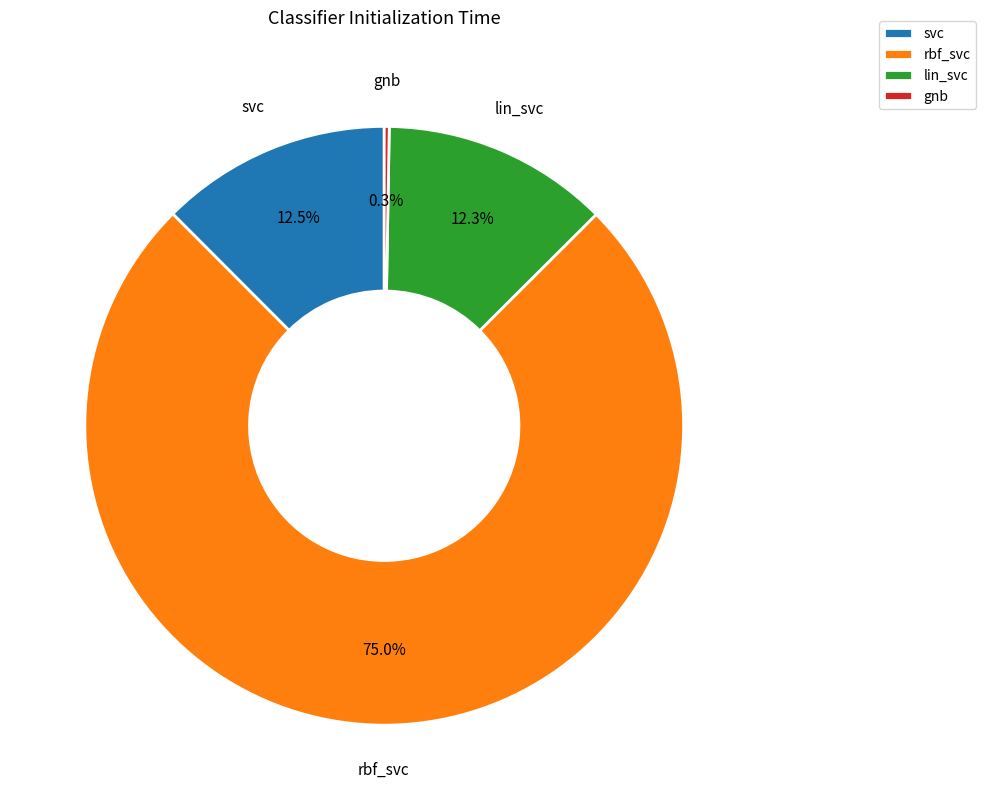

Is the sum of lin_svc and svc greater than half?

No